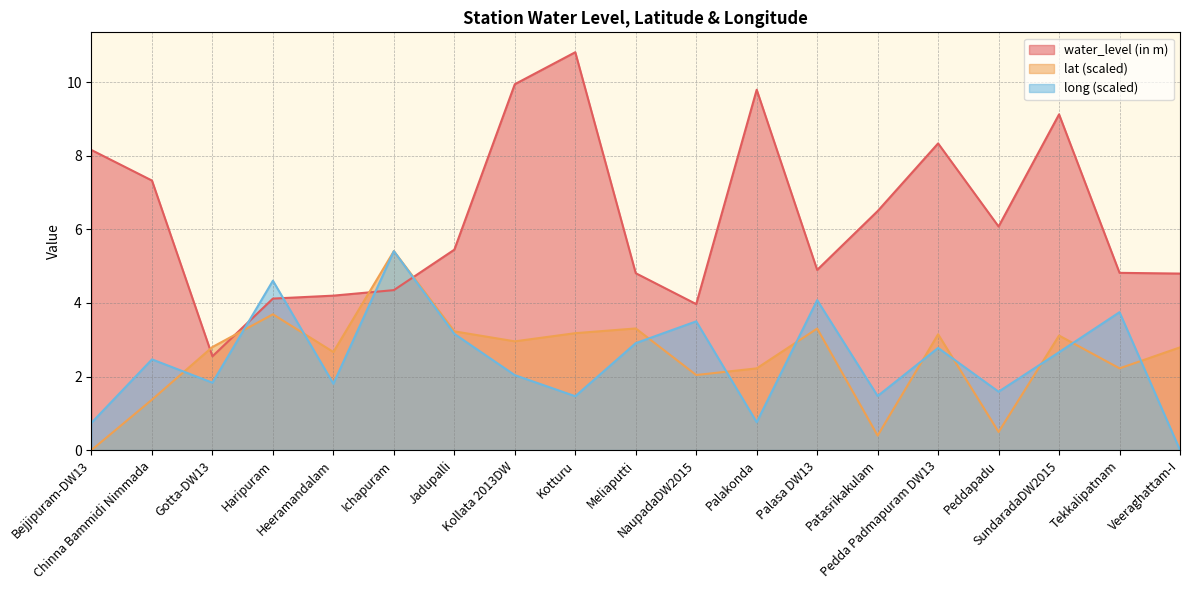

Between SundaradaDW2015 and Pedda Padmapuram DW13, which is larger?

SundaradaDW2015